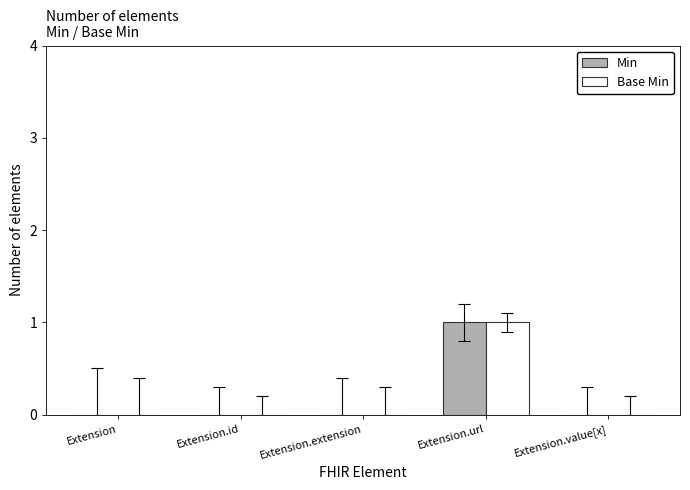

How many categories are shown in the chart?

5